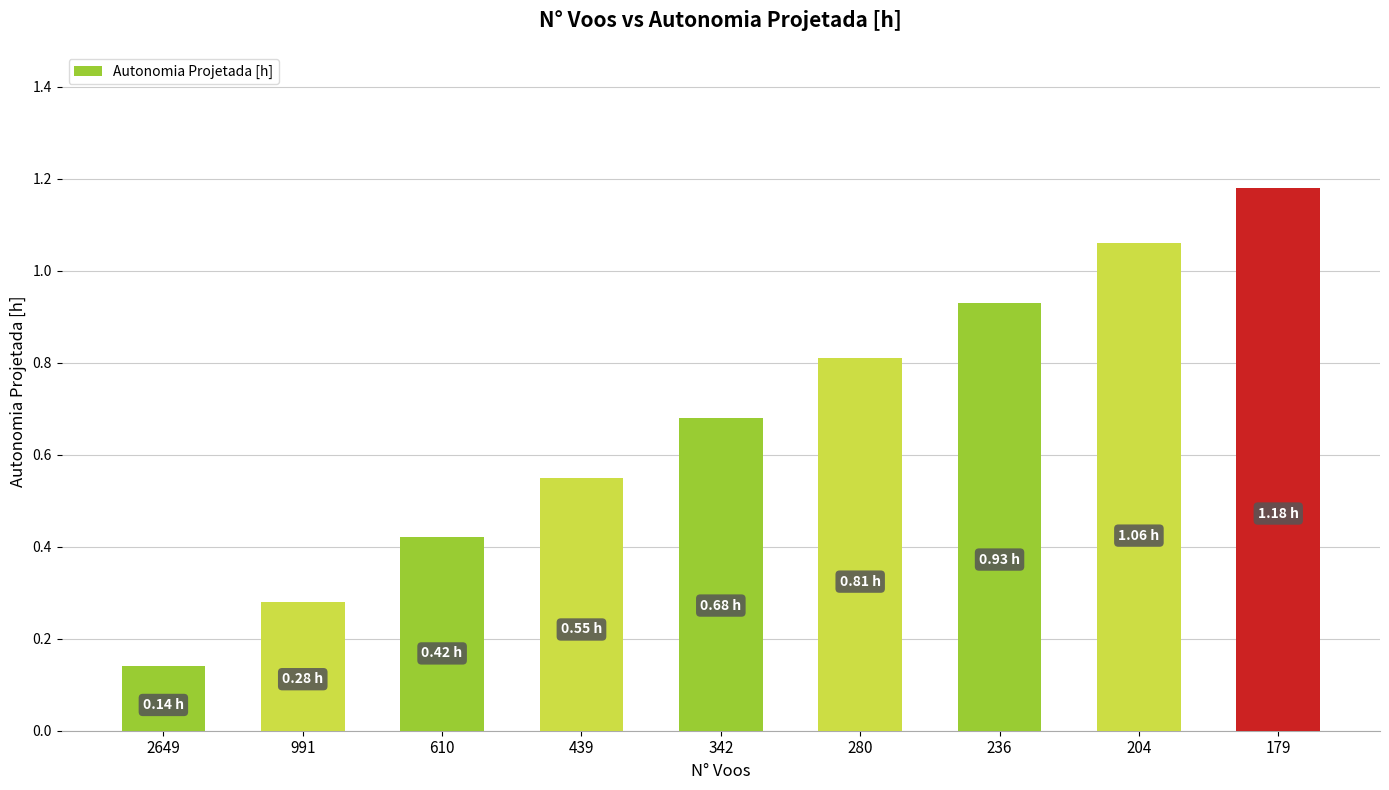

What is the difference between the maximum and minimum values?

1.0